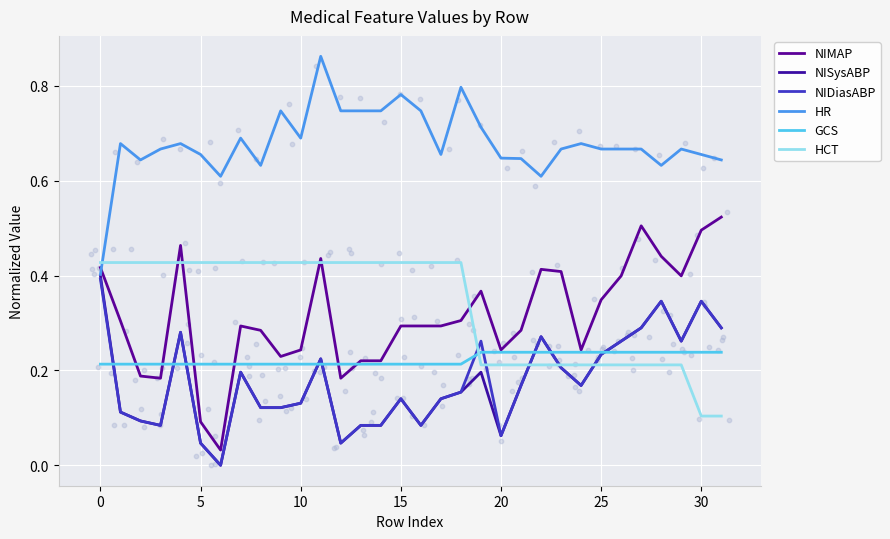

Which series has the largest Y range (max minus min)?

NIMAP